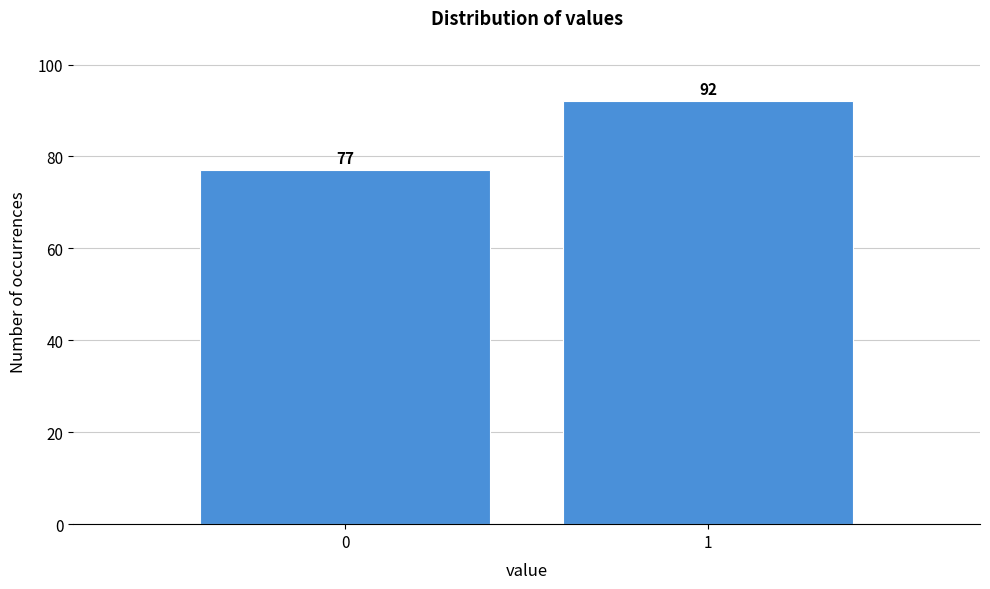

Reading right to left, list all the values displayed in this chart.

92	77